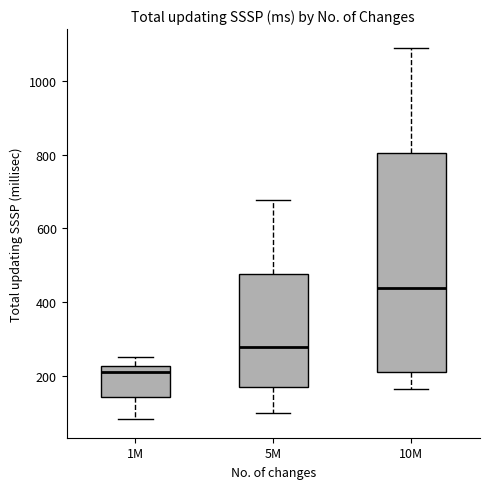

Reading left to right, read every box against the y-axis: the position of its median line, the range the box covers, and the ends of its whiskers. The values are not printed on the chart, so give them approximately, as read against the axis.

1M: median 200, box 140 to 220, whiskers 80 to 260
5M: median 280, box 160 to 480, whiskers 100 to 680
10M: median 440, box 220 to 800, whiskers 160 to 1100